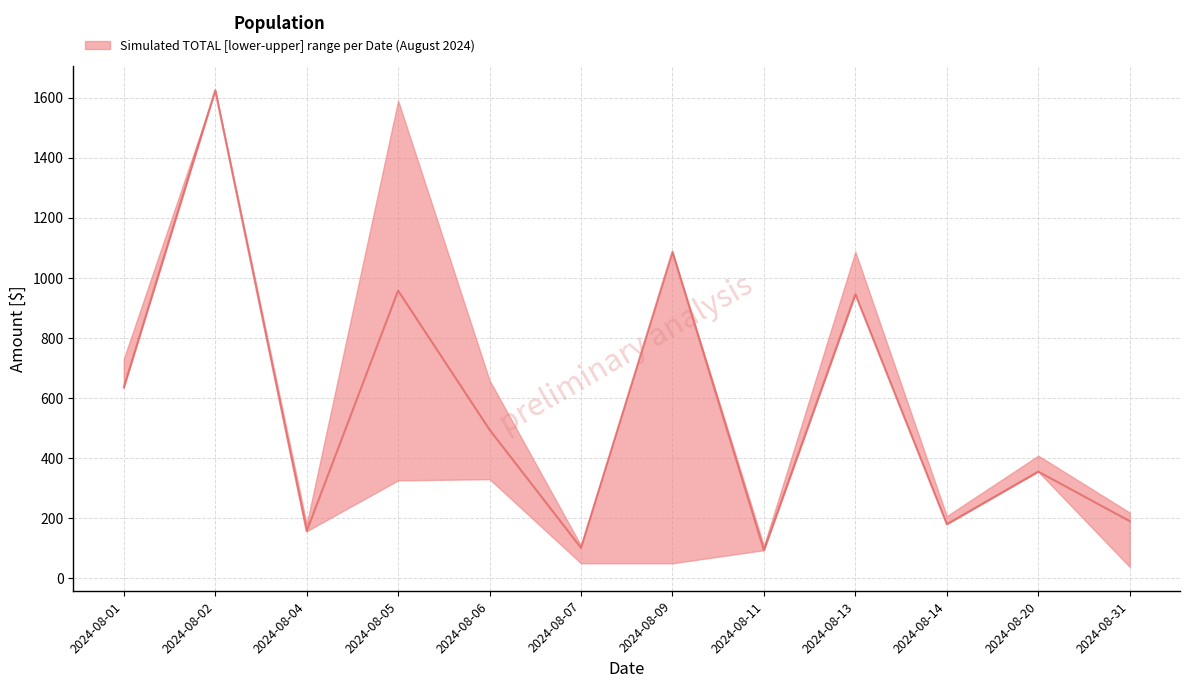

In lower, how many points are higher than both neighbors (excluding endpoints)?

4